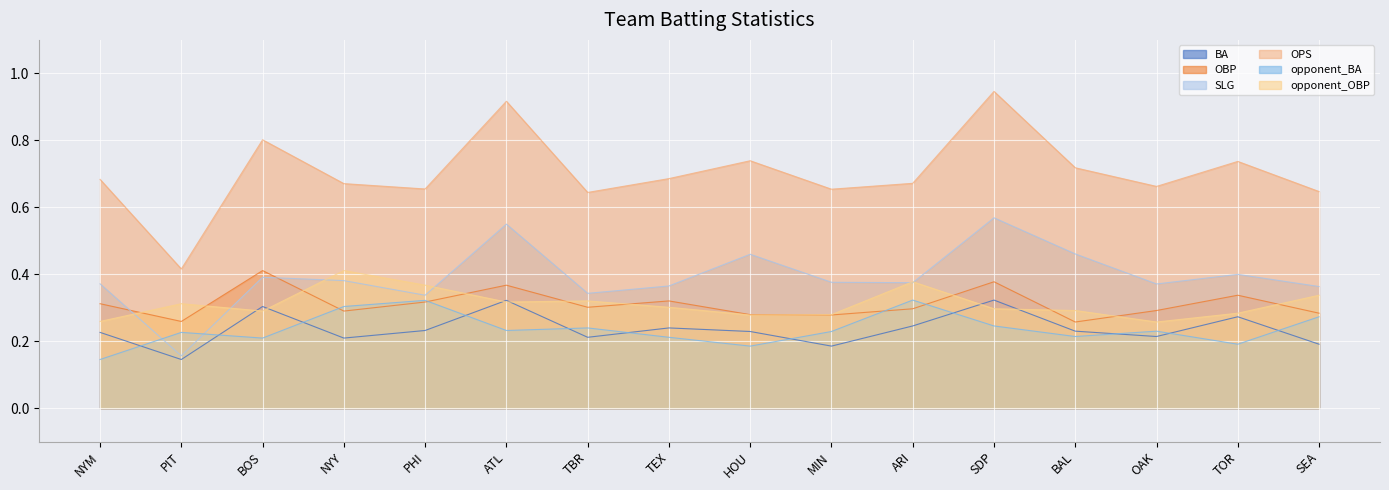

What is the average value of the BA series?

0.2